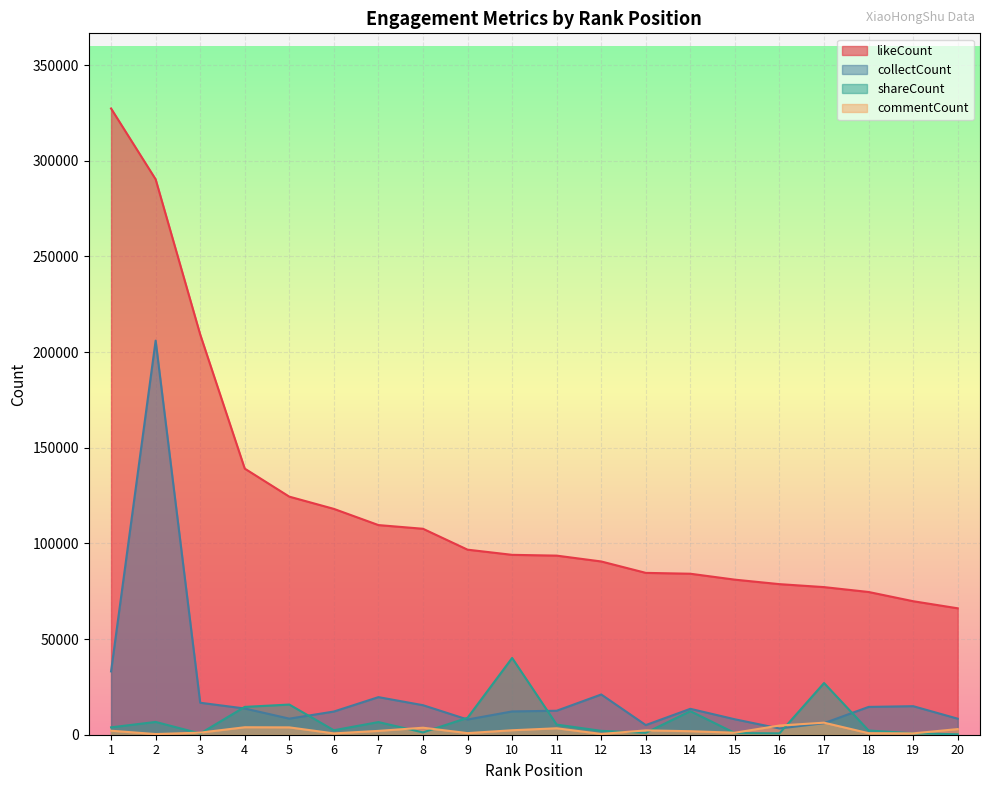

How many interior local peaks does the commentCount series have?

5